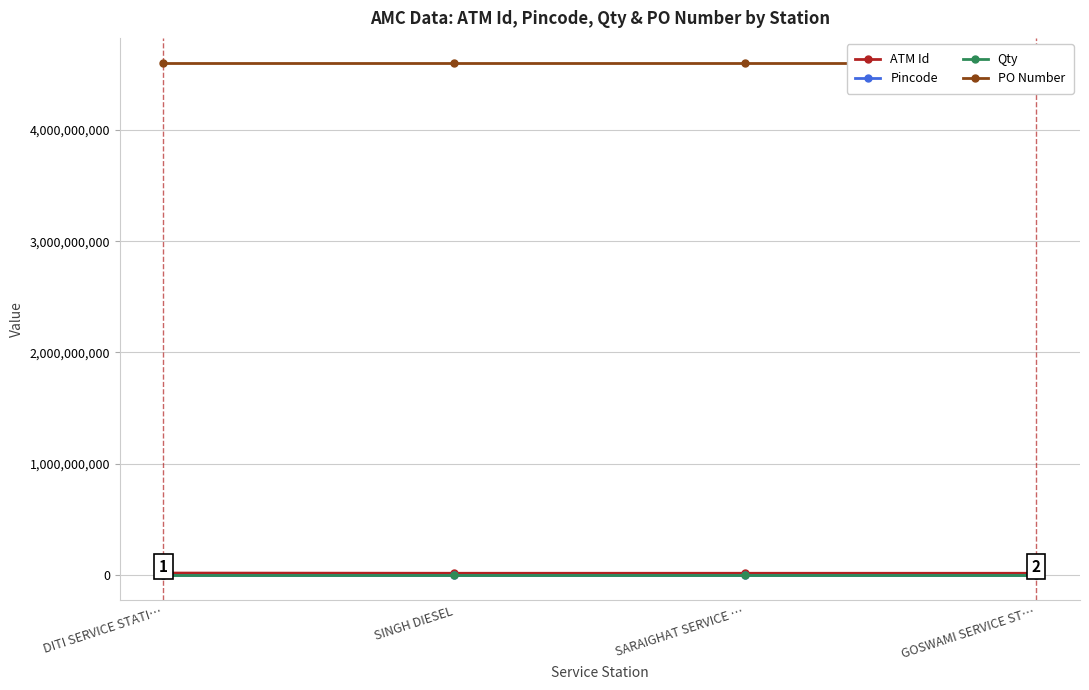

True or false: Pincode has more than 0 interior local peaks.

False